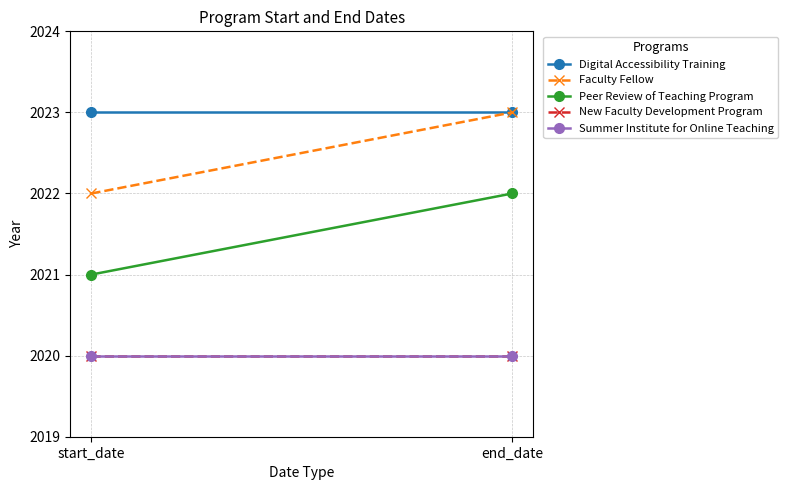

What is the average value of the New Faculty Development Program series?

2020